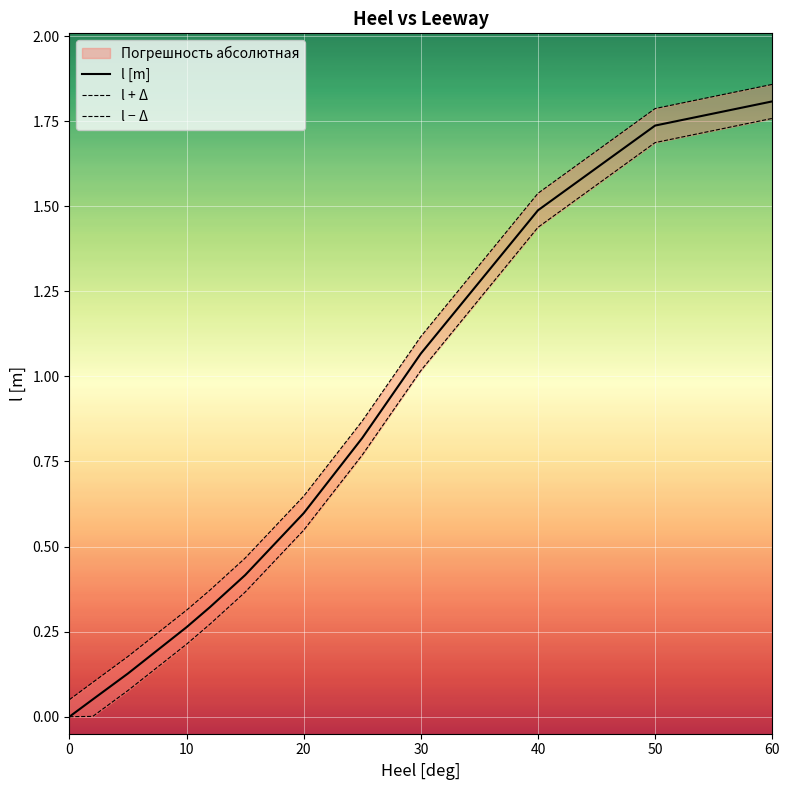

True or false: l [m] and l + Δ cross at least once.

False